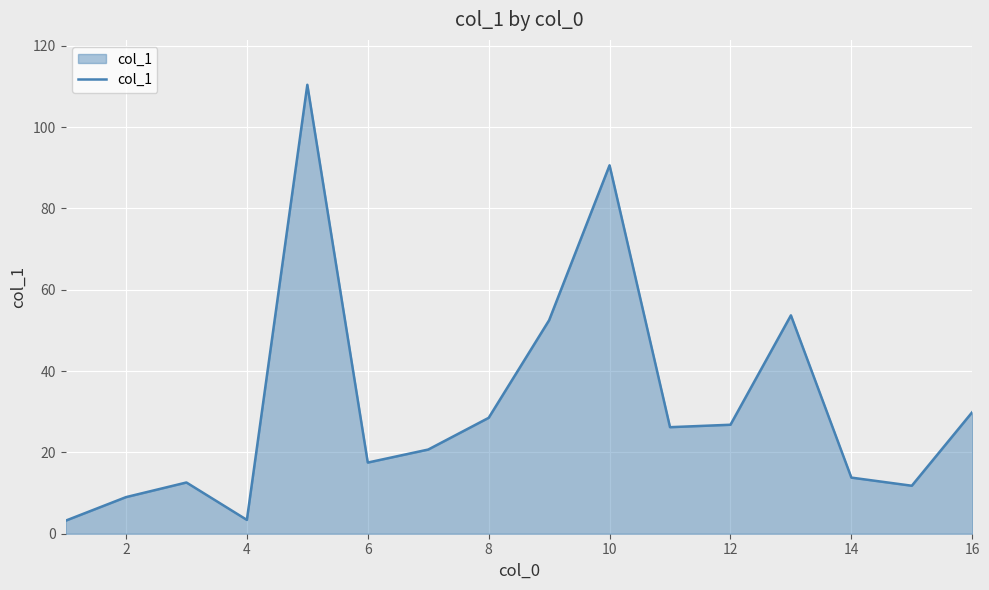

What is the greatest value displayed?

110.4